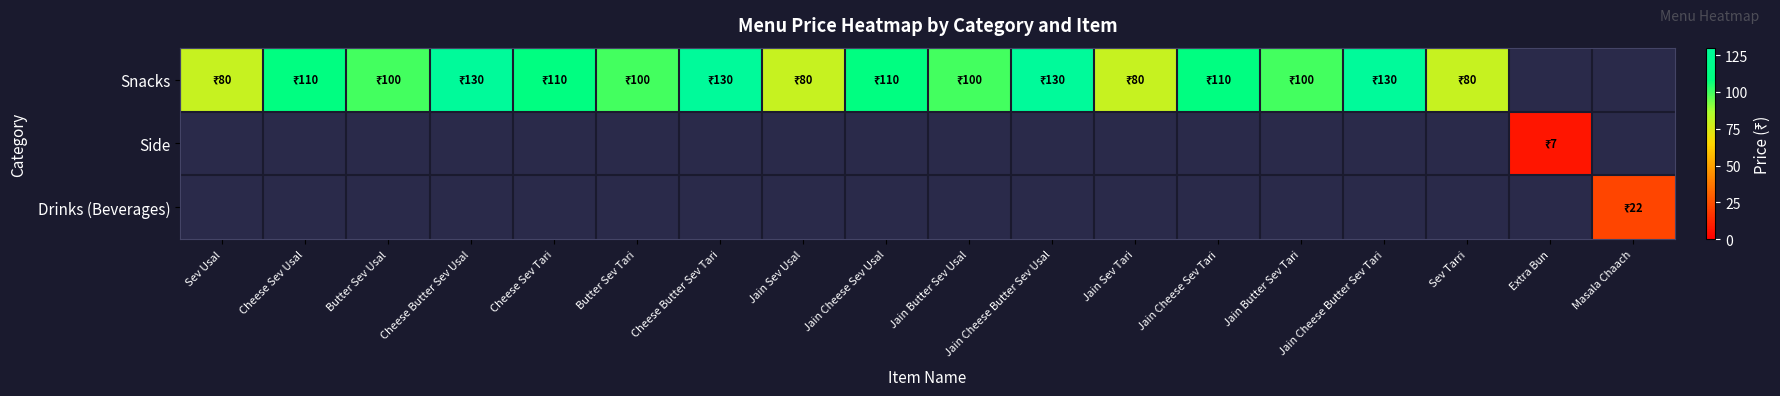

The Snacks series shows 170.0 at Cheese Butter Sev Usal. True or false?

False